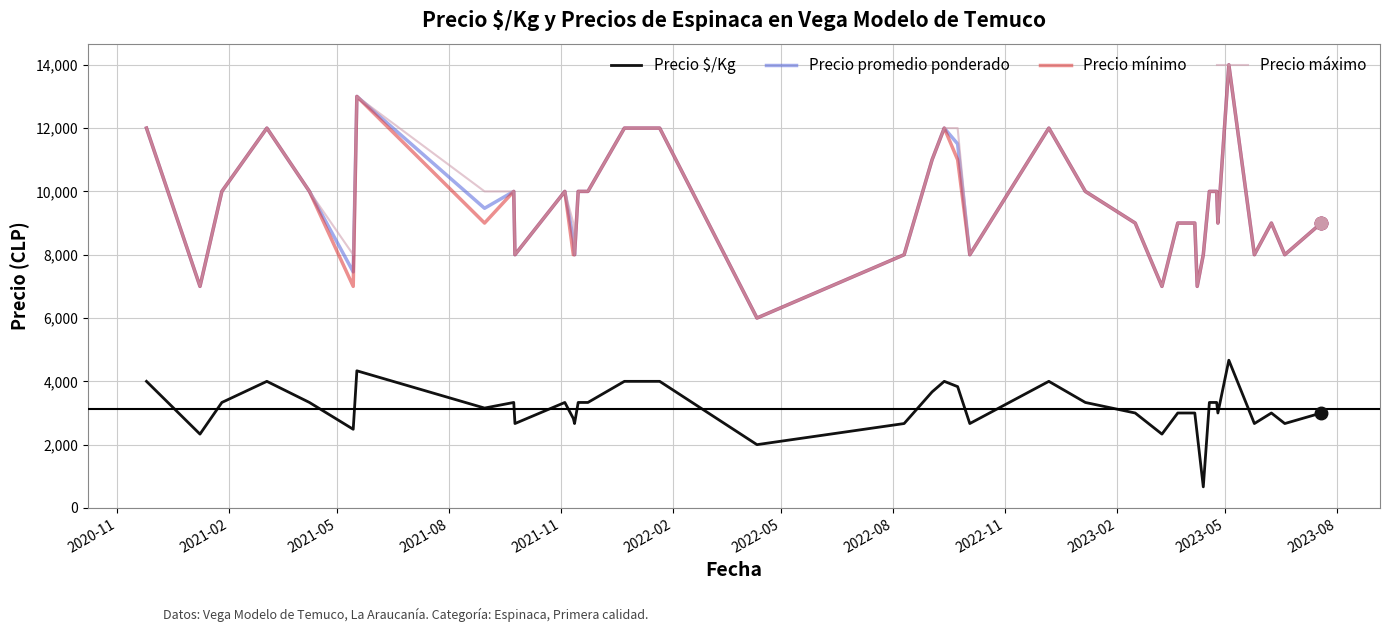

What is the maximum value for Precio $/Kg?

4667